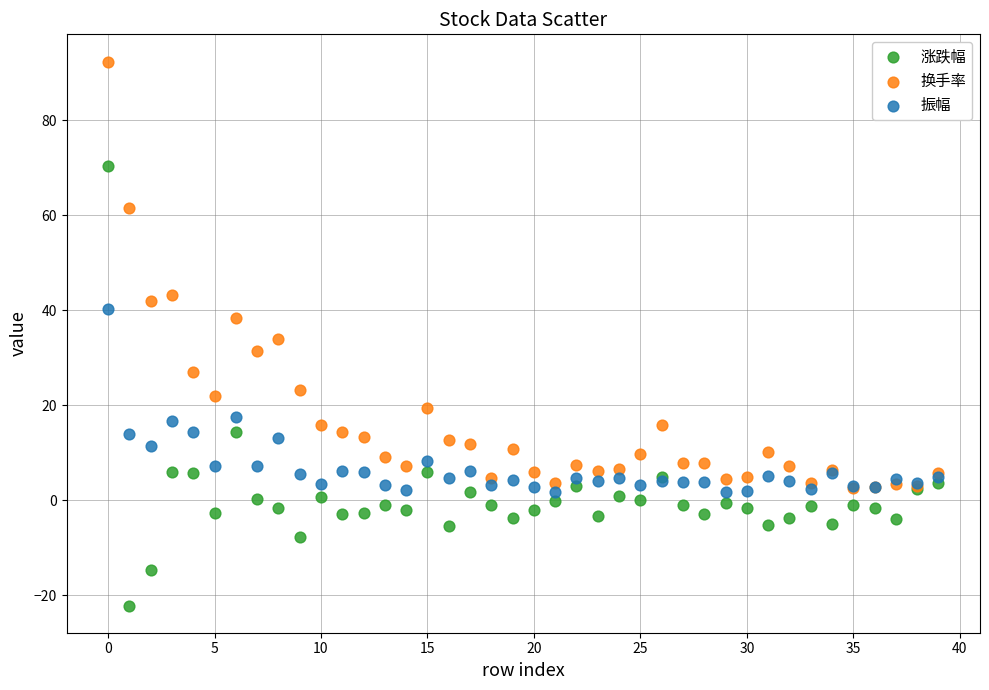

What are all the series names shown in the legend?

涨跌幅, 换手率, 振幅